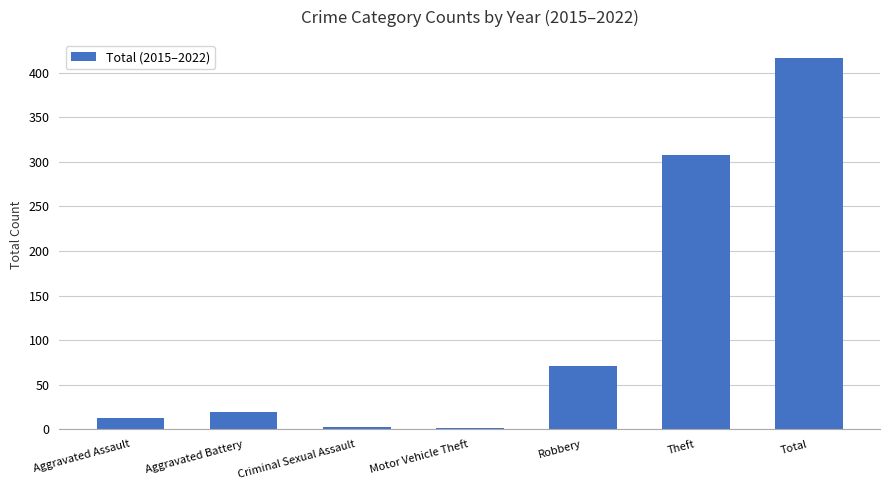

Count the number of categories in the chart.

7